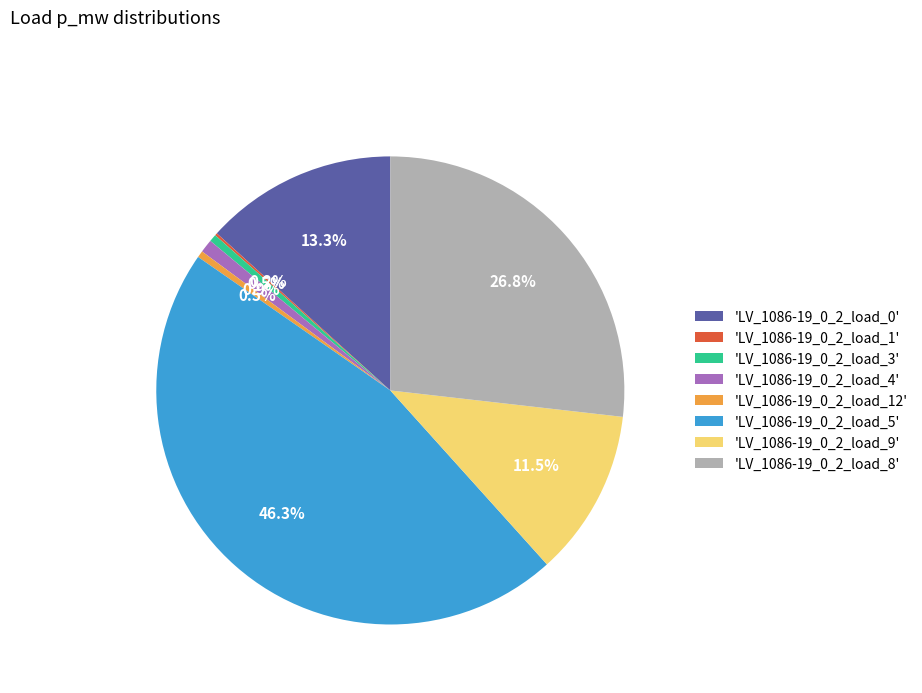

What percentage is NOT represented by 'LV_1086-19_0_2_load_8'?

73.2%